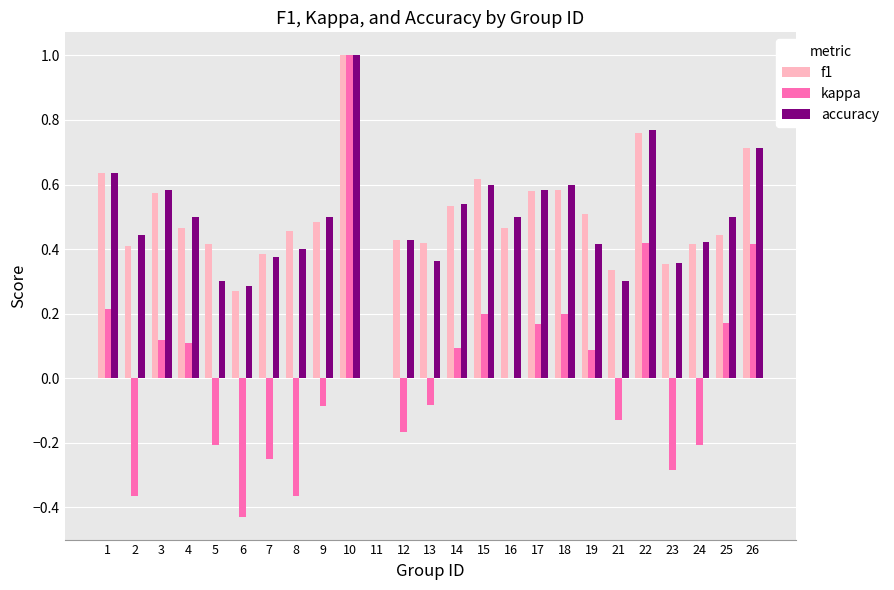

Between 8 and 16, which series saw the biggest shift?

kappa